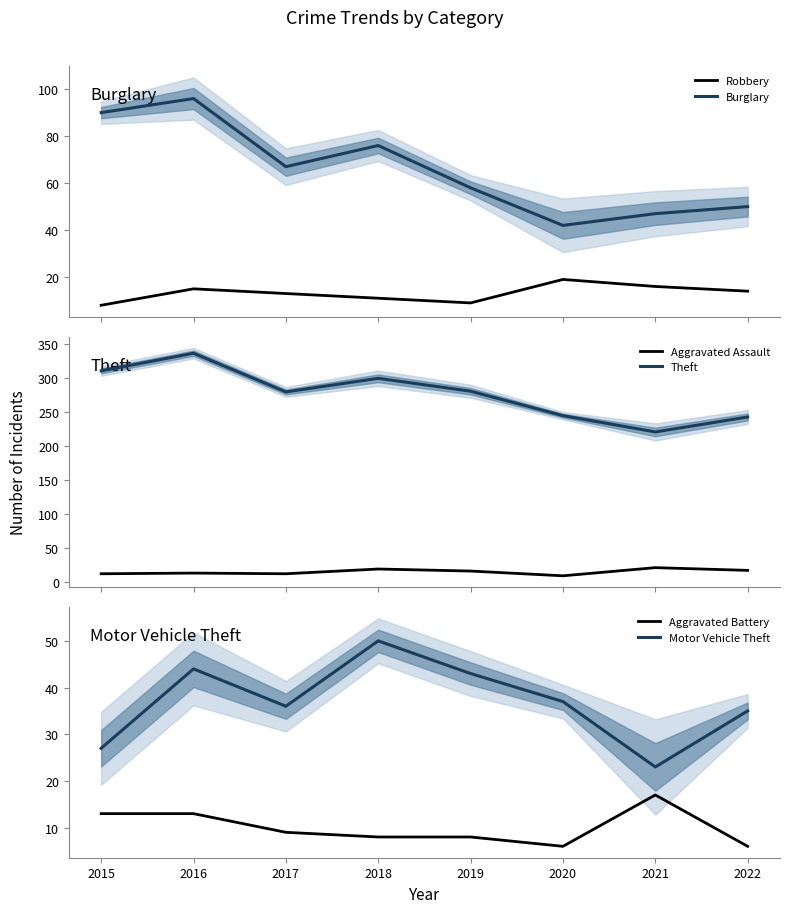

What is the greatest value displayed?

337